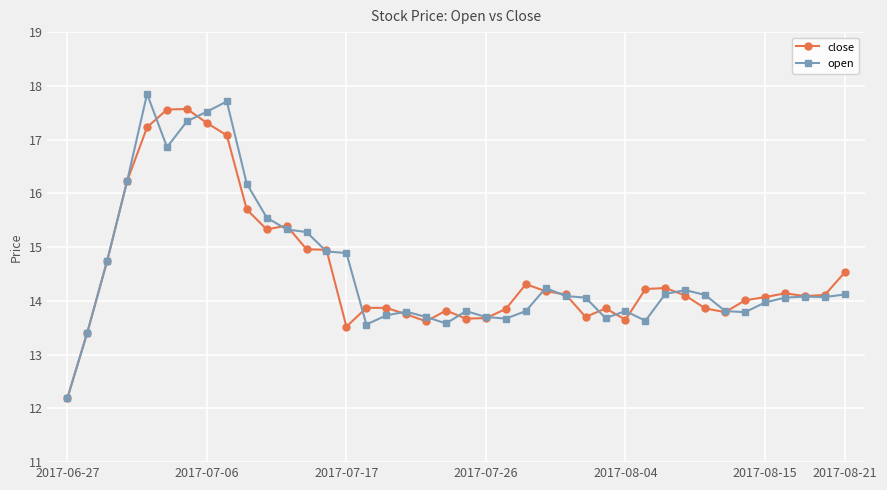

What is the minimum value shown in the chart?

12.2